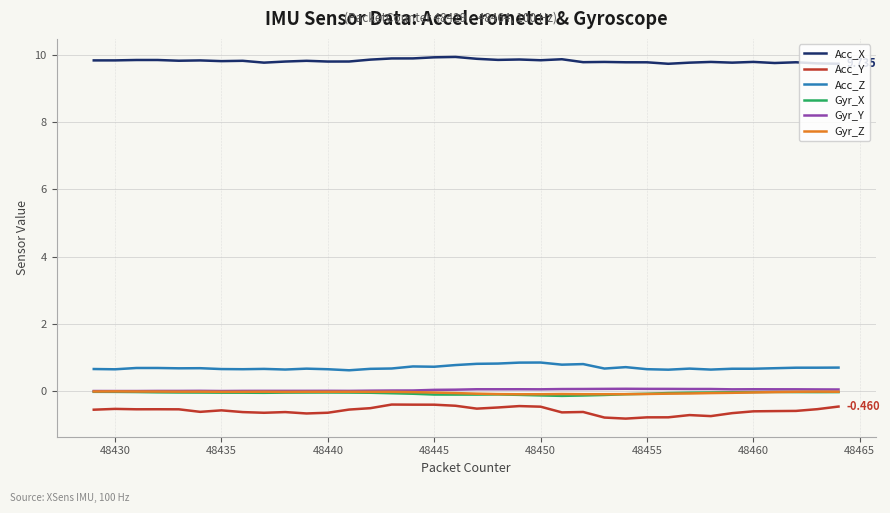

True or false: Gyr_X and Acc_Z intersect in this chart.

False